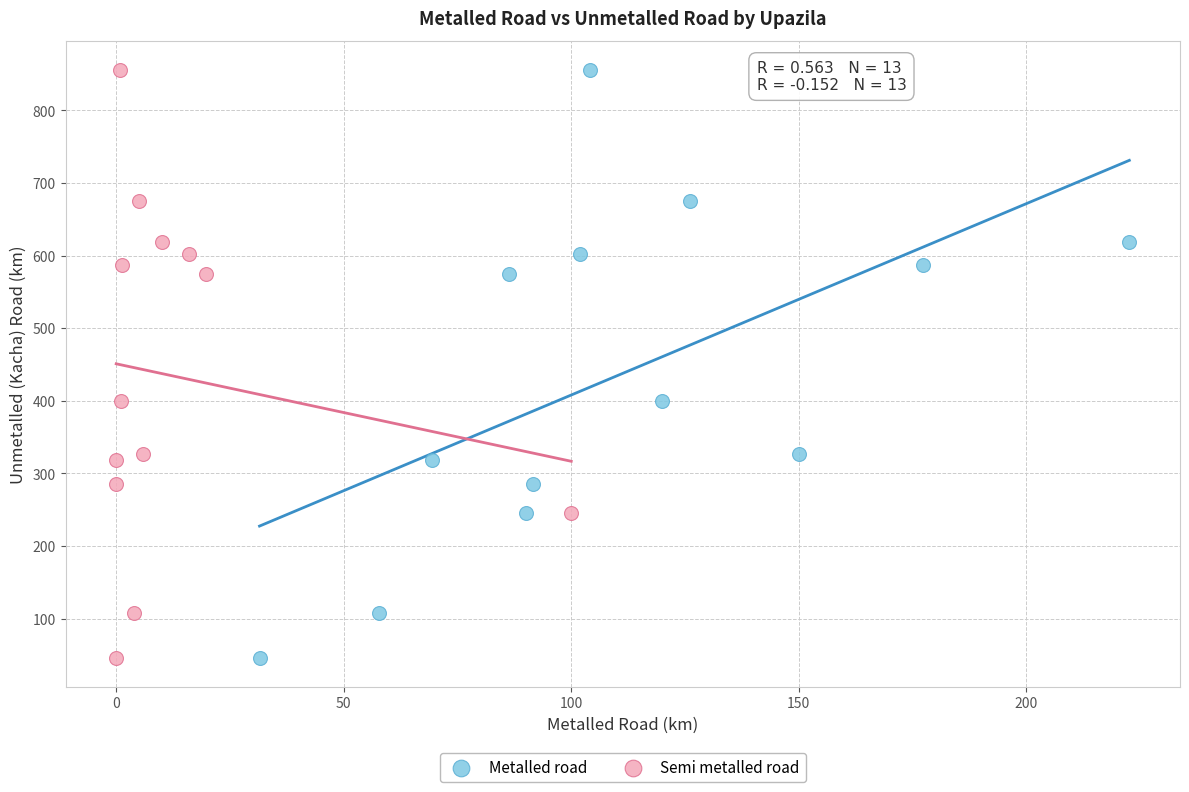

What are all the series names shown in the legend?

Metalled road, Semi metalled road